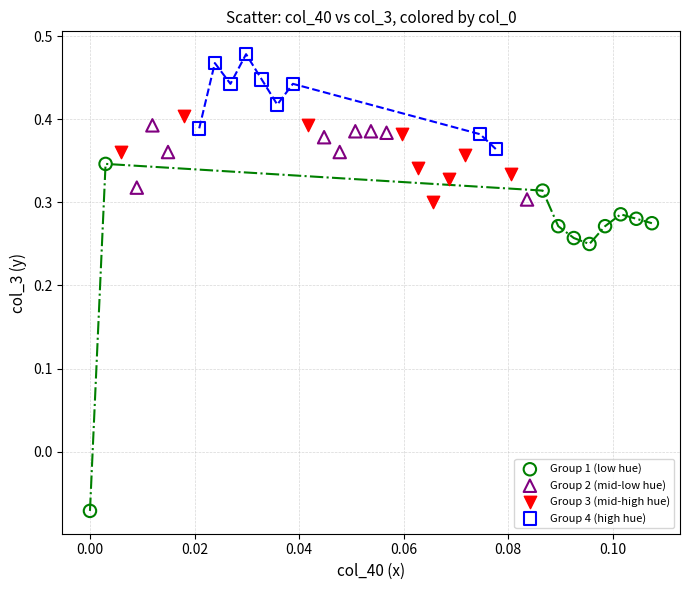

Which series contains the lowest Y value?

Group 1 (low hue)